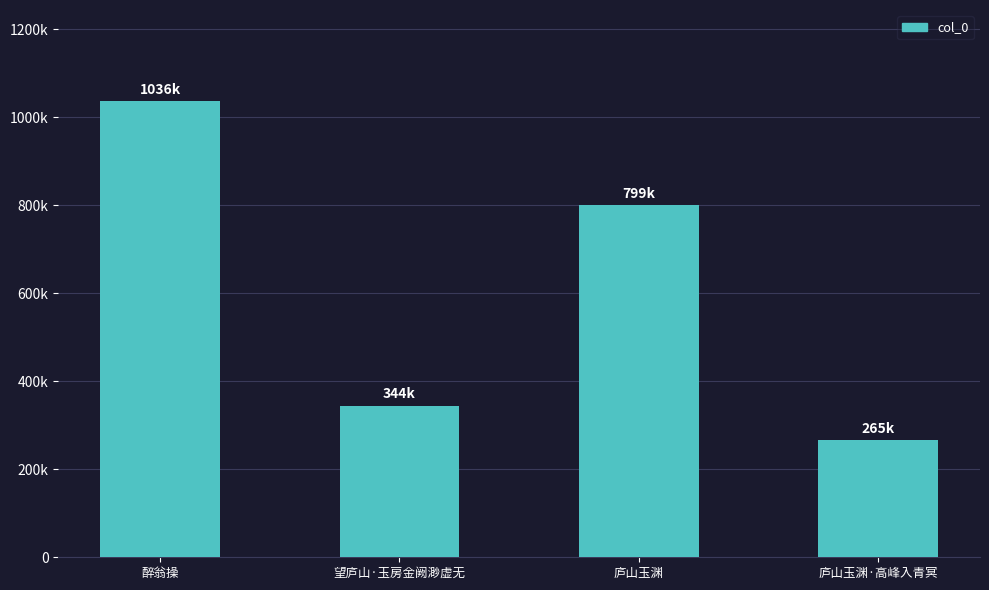

Does the chart contain any negative values?

No